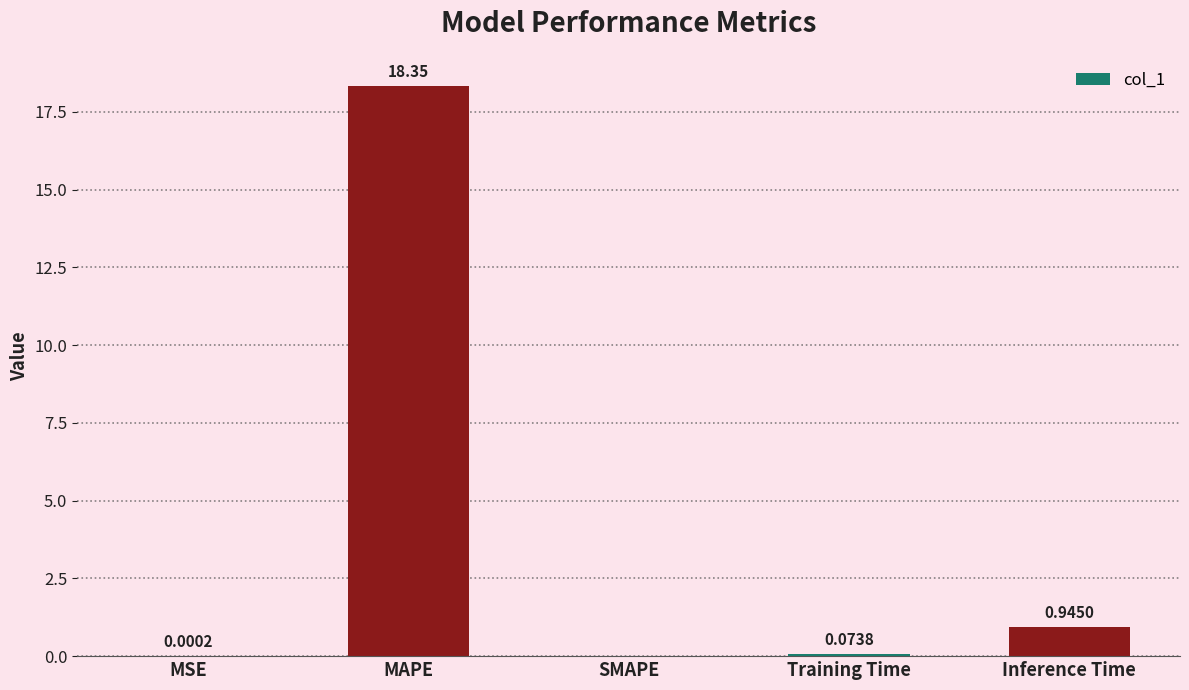

What is the sum of the values at Inference Time and Training Time?

1.0